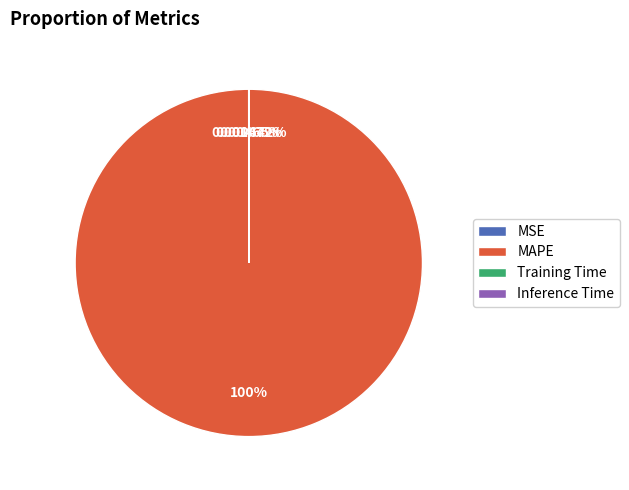

To the nearest percent, what is the average slice percentage?

25%